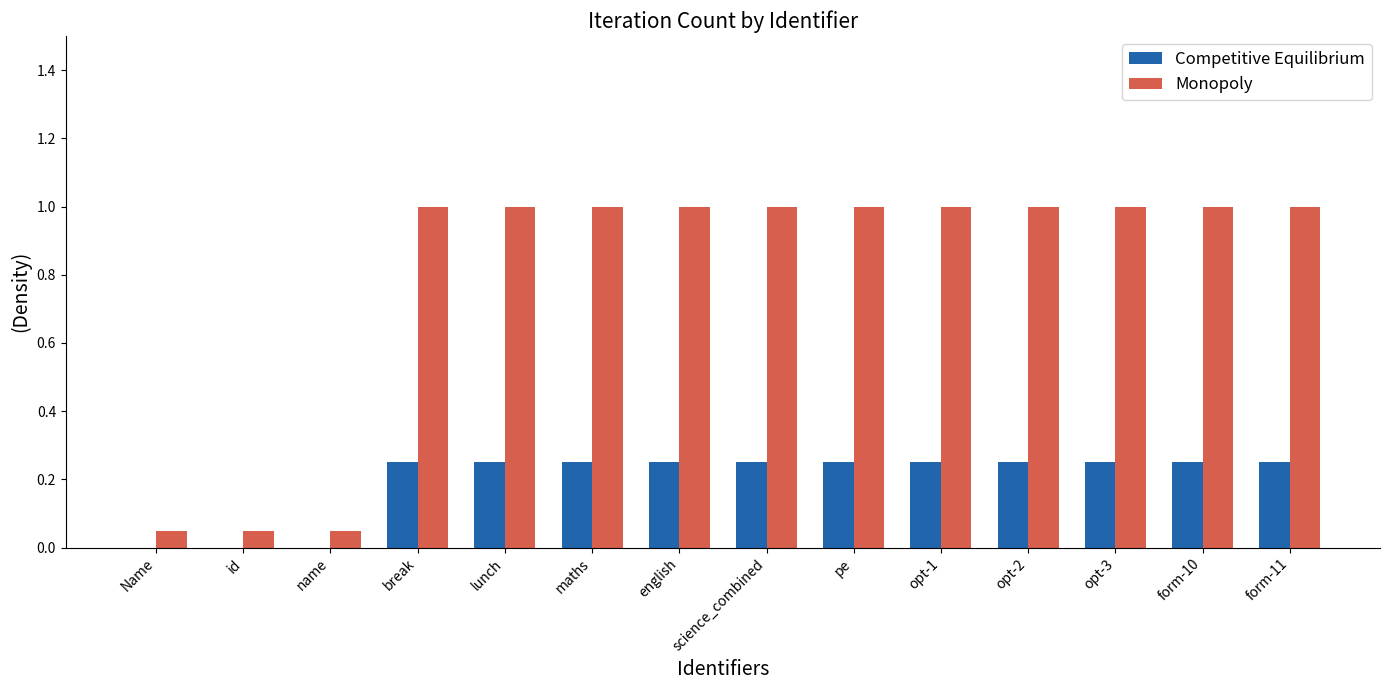

Is it true that Competitive Equilibrium equals 0.1 at break?

False